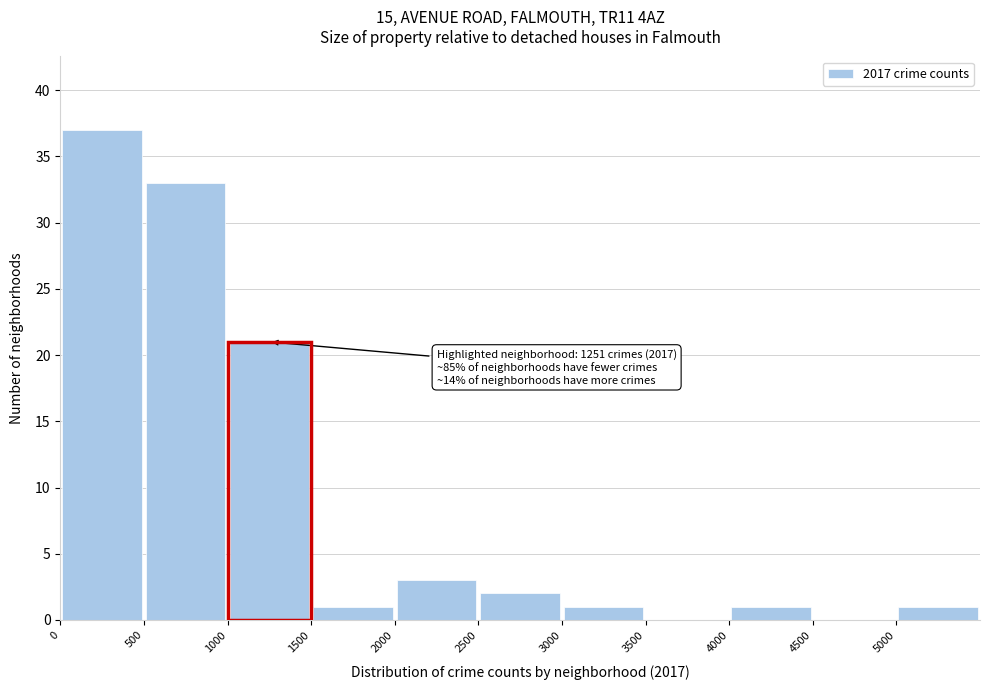

Over which range of the x-axis is the bar tallest?

0 to 500